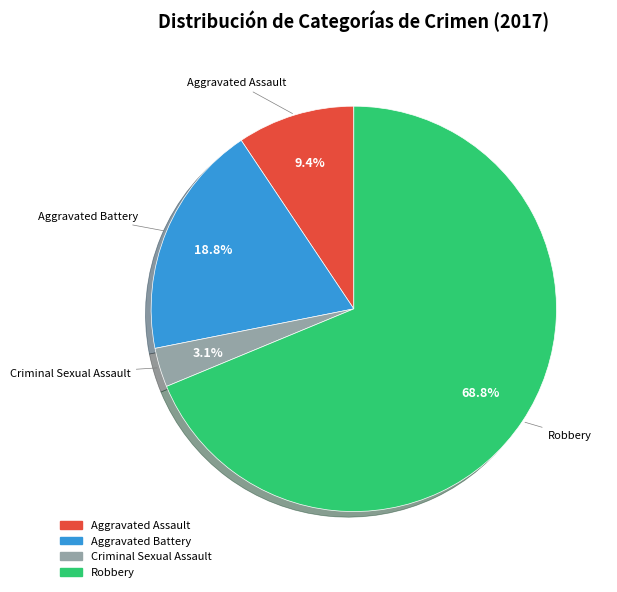

Between Robbery and Aggravated Battery, which is larger?

Robbery